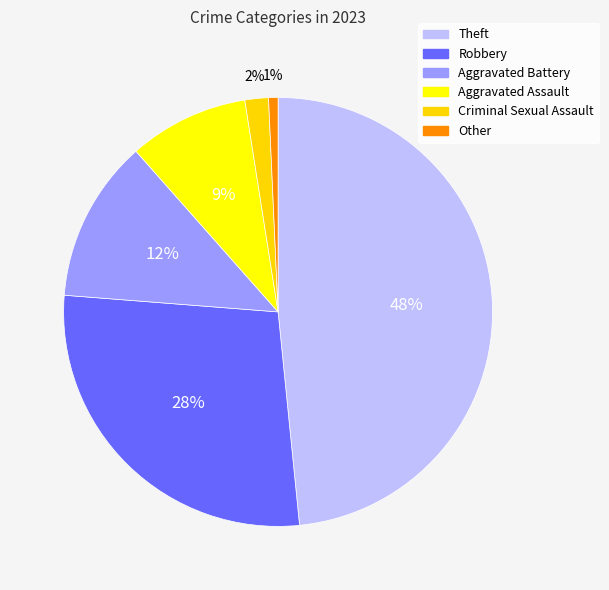

How many segments does this pie chart have?

6